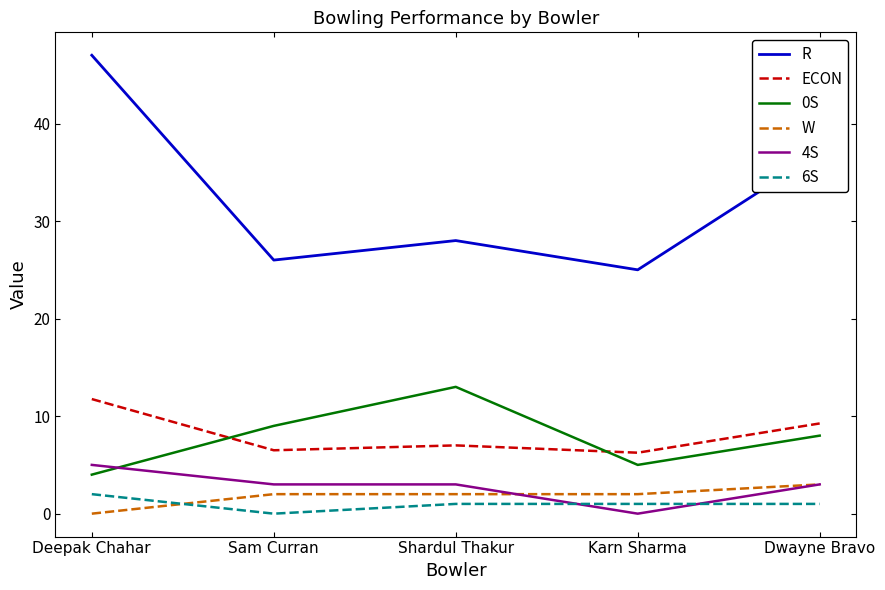

Rank the series by their maximum value, from highest to lowest.

R, 0S, ECON, 4S, W, 6S